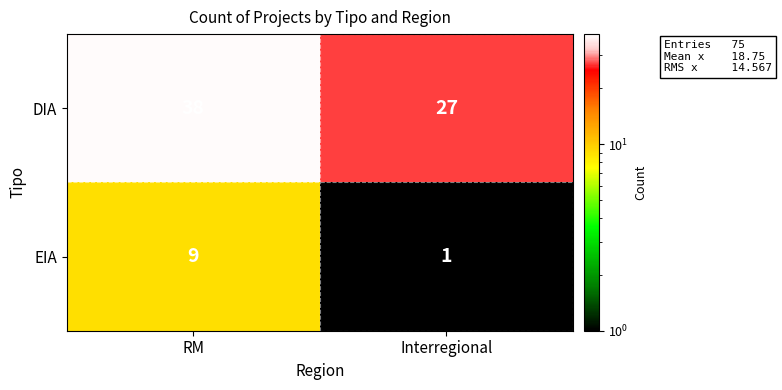

List the series in order of their overall mean, lowest first.

EIA, DIA